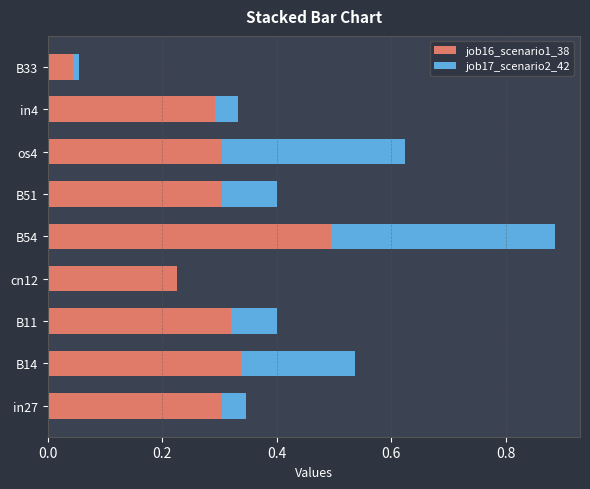

At which label does job16_scenario1_38 reach its peak?

B54